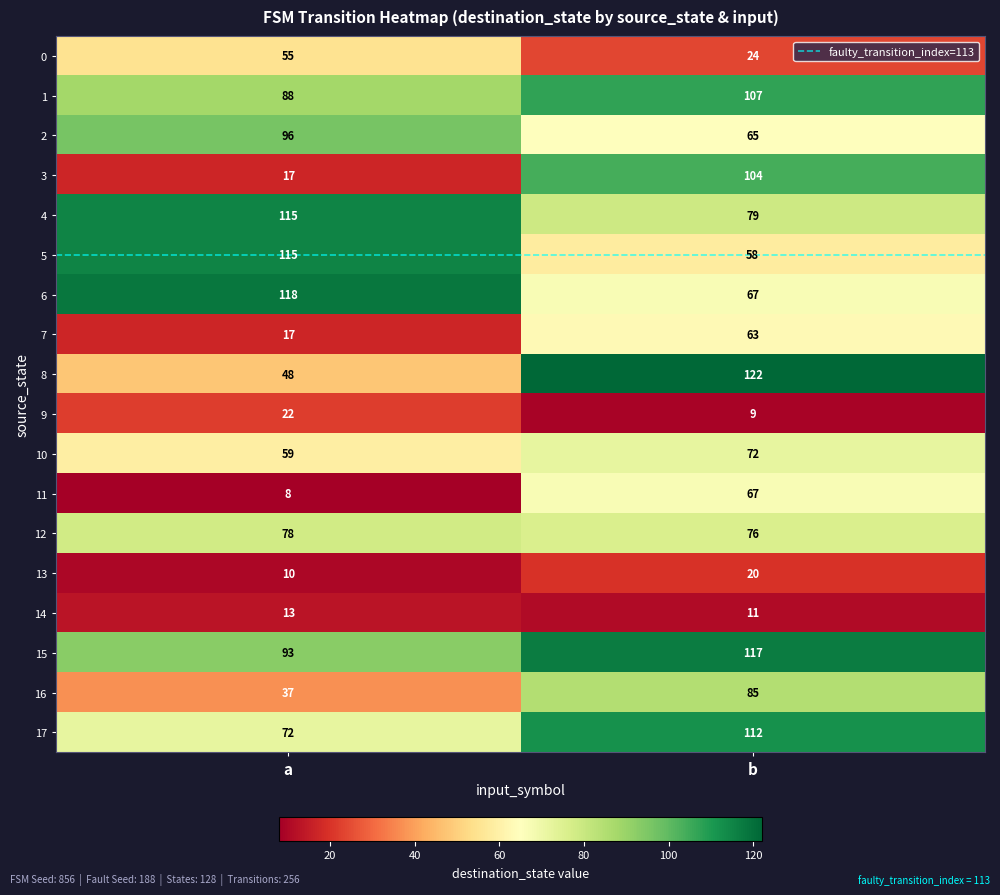

Which series changed the most between a and b?

3